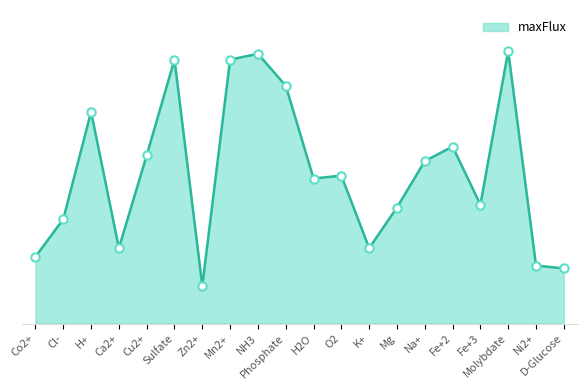

At which label does the data first exceed 51?

H+